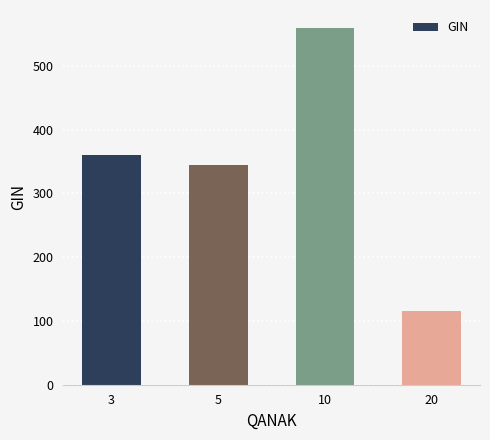

How many distinct data groups are displayed?

1